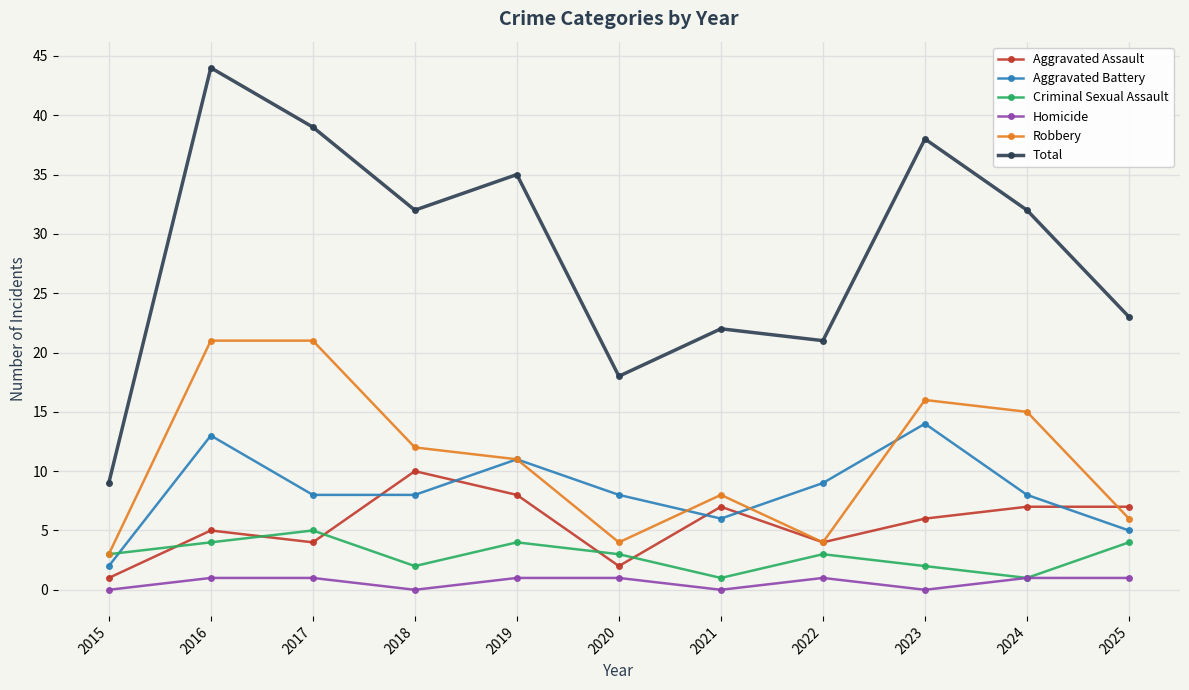

List the series in order of their peak value, lowest first.

Homicide, Criminal Sexual Assault, Aggravated Assault, Aggravated Battery, Robbery, Total